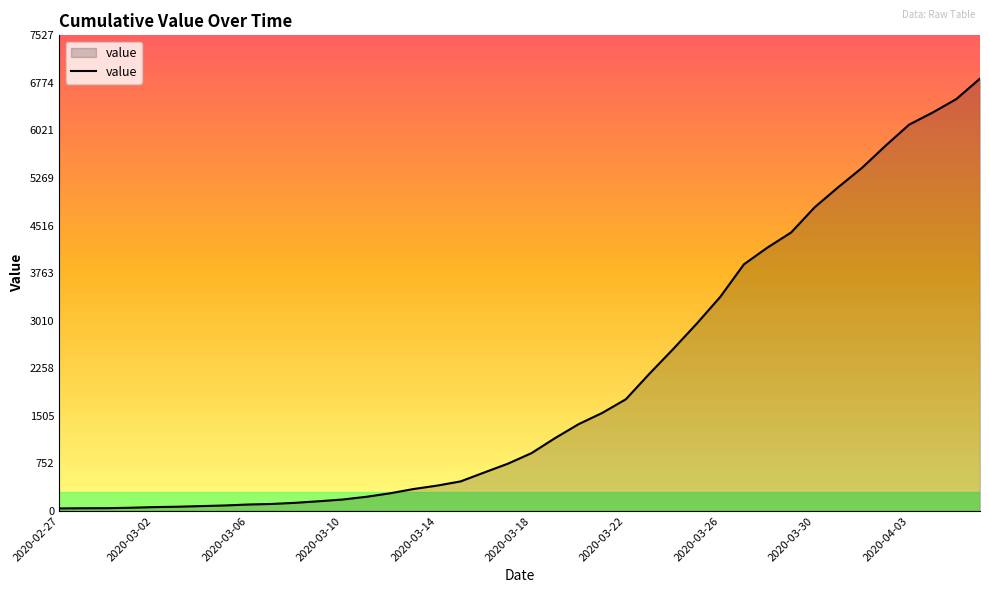

What is the maximum value shown in the chart?

6843